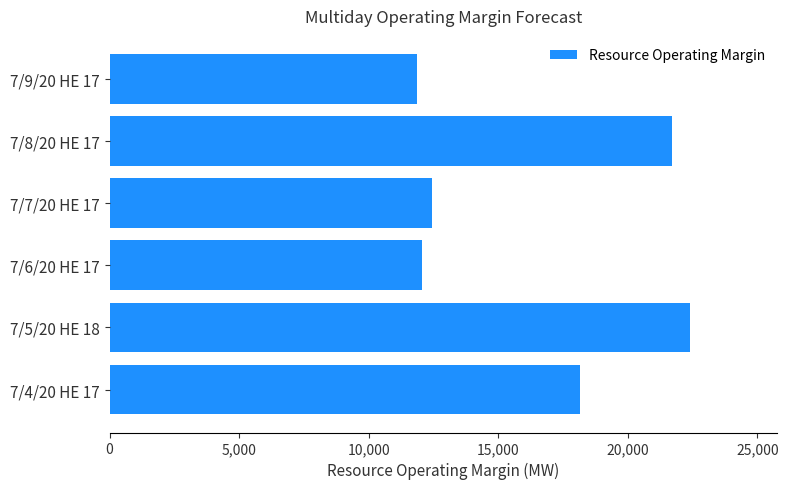

Which label corresponds to the largest value in the chart?

7/5/20 HE 18